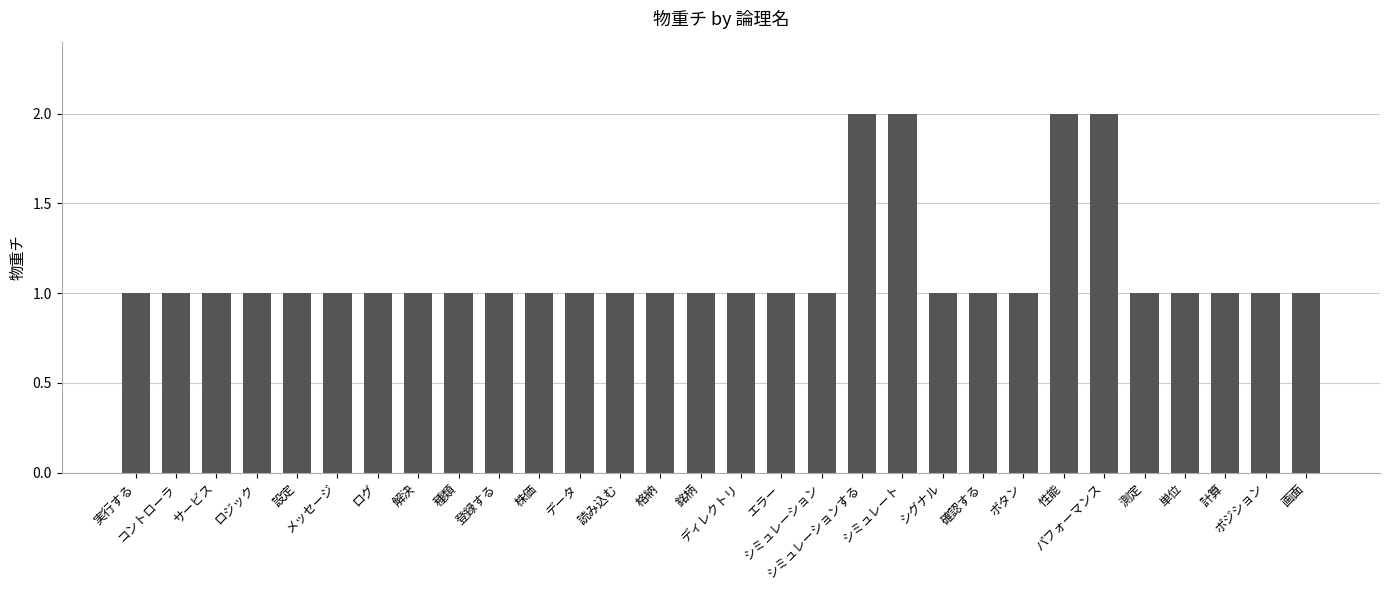

What is the value of the 21st bar from the left?

1